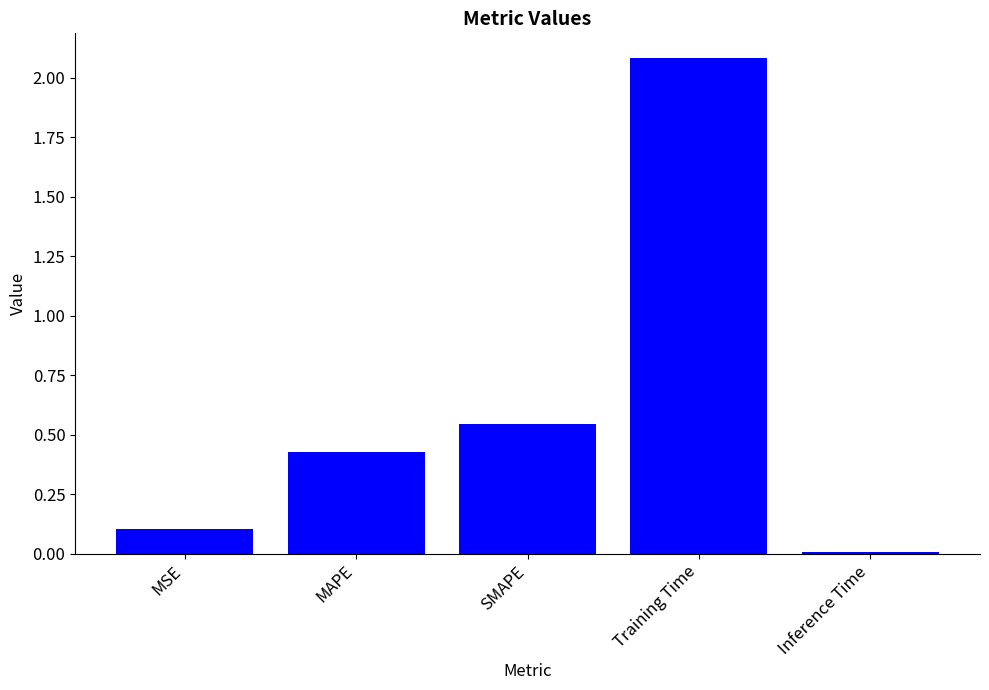

True or false: the data shows 0.1 at MSE.

True